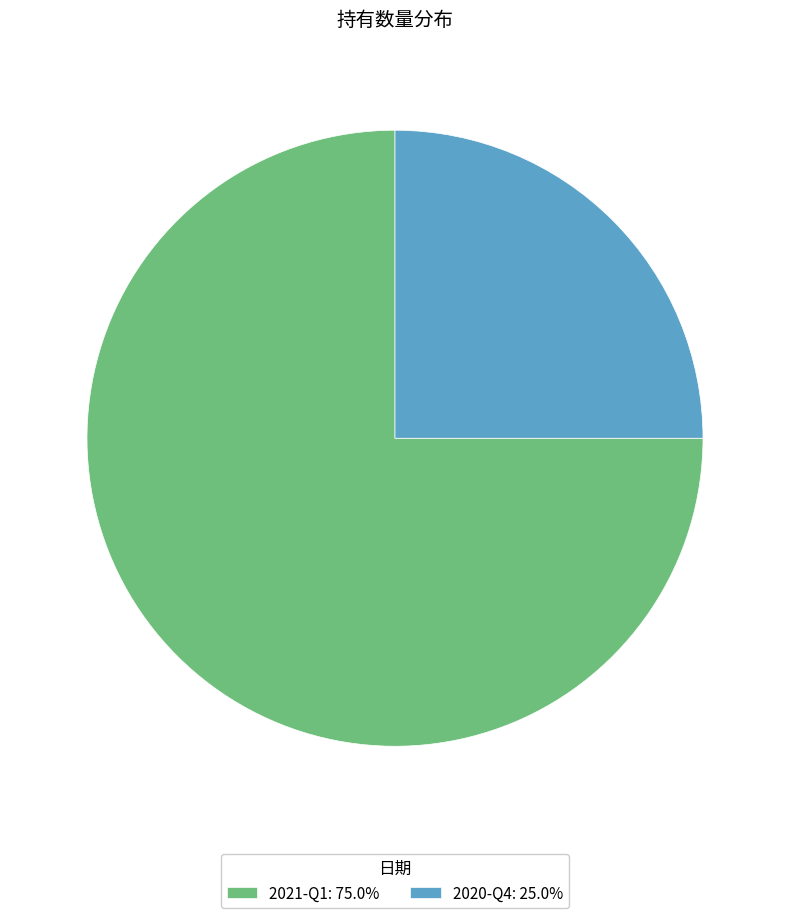

Is there any slice that represents more than half of the pie?

Yes